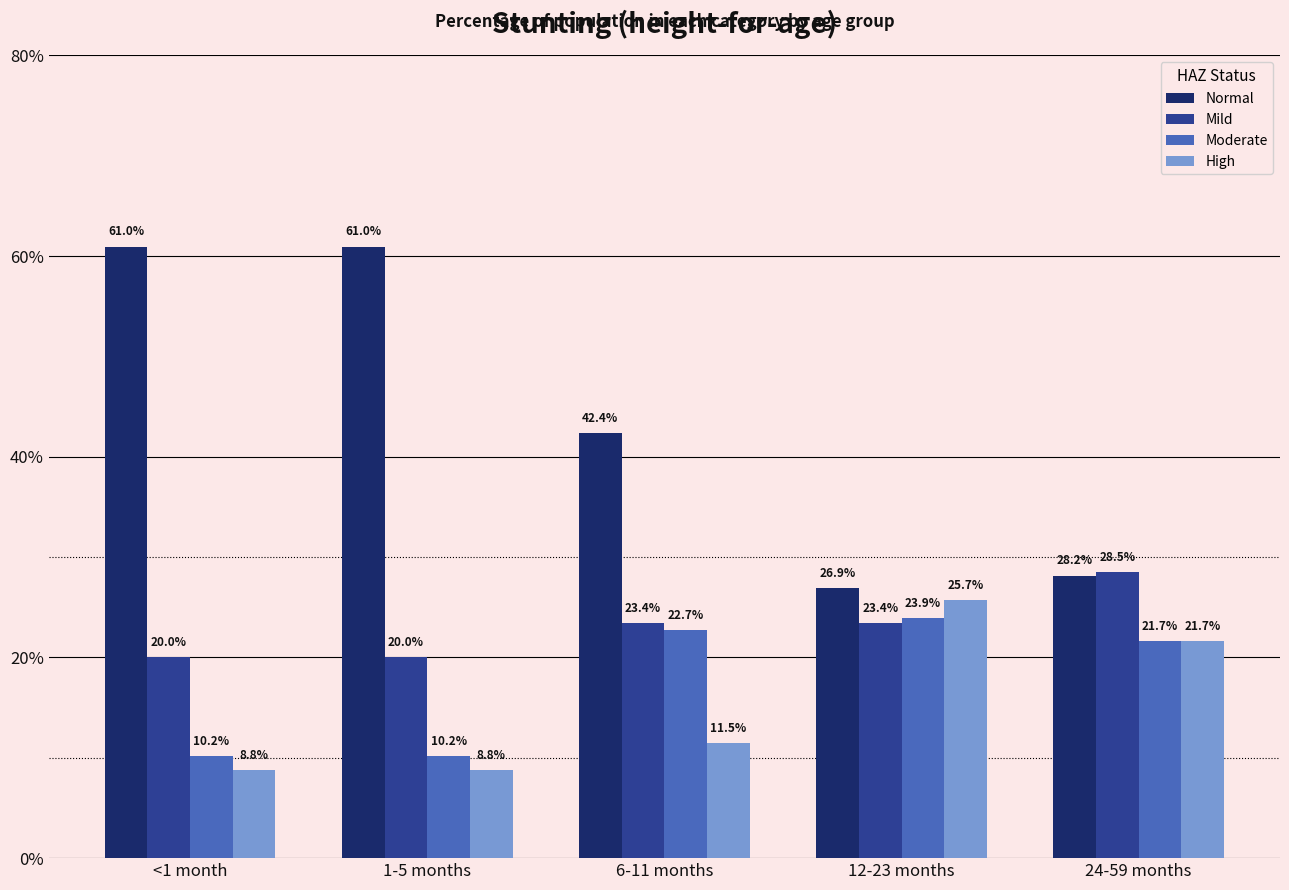

What are all the series names shown in the legend?

Normal, Mild, Moderate, High